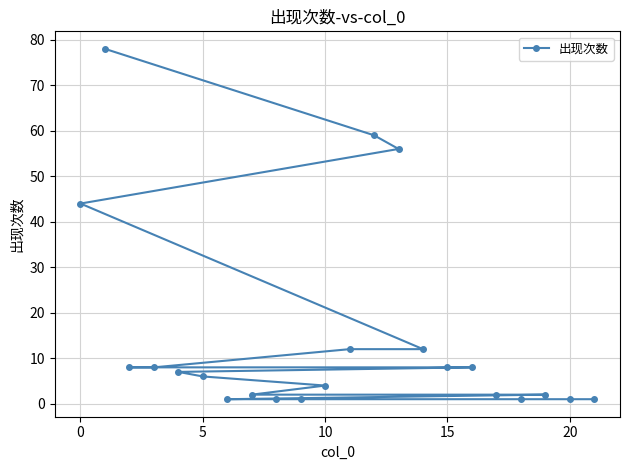

What is the difference between the values at 20 and 15?

7